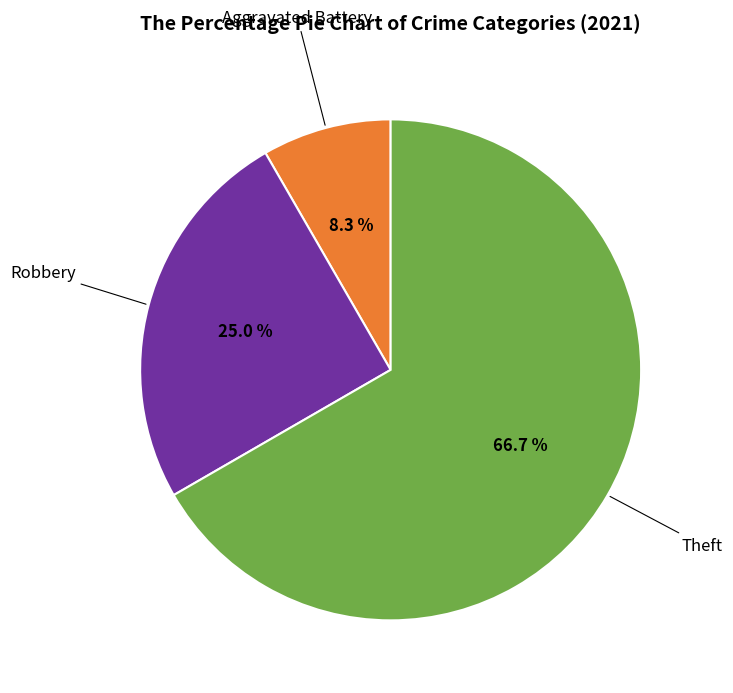

Is there any slice that represents more than half of the pie?

Yes